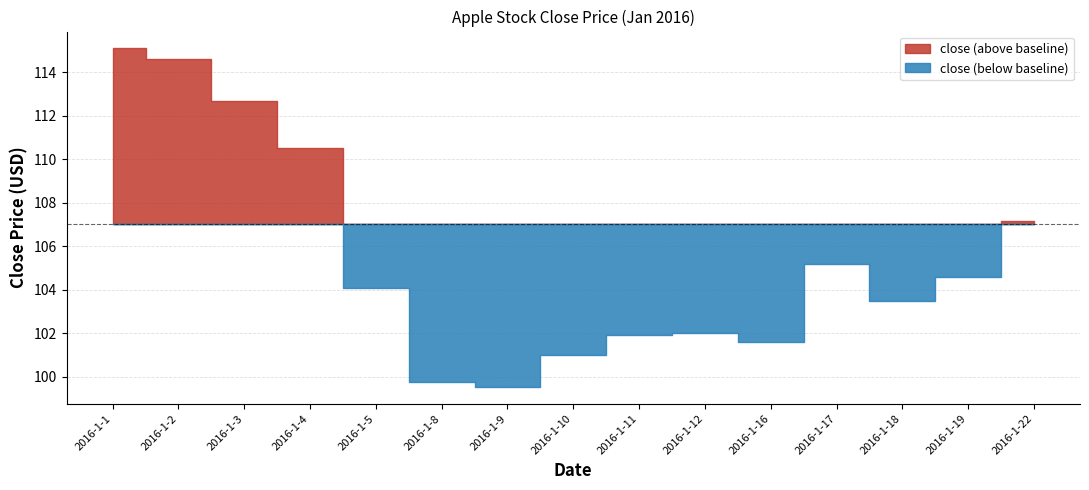

How many values exceed 104?

8